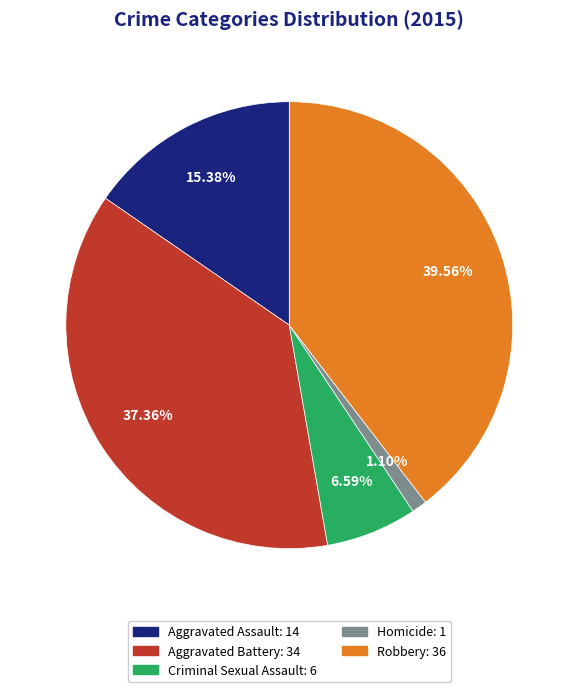

Between Criminal Sexual Assault and Aggravated Assault, which is larger?

Aggravated Assault